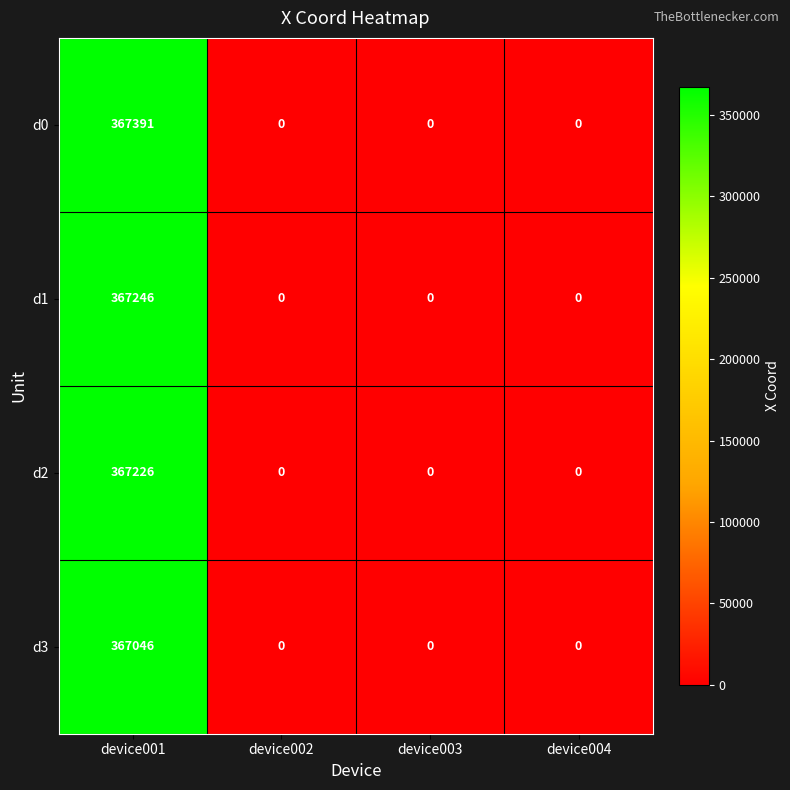

At device001, list the series in order from largest to smallest.

d0, d1, d2, d3